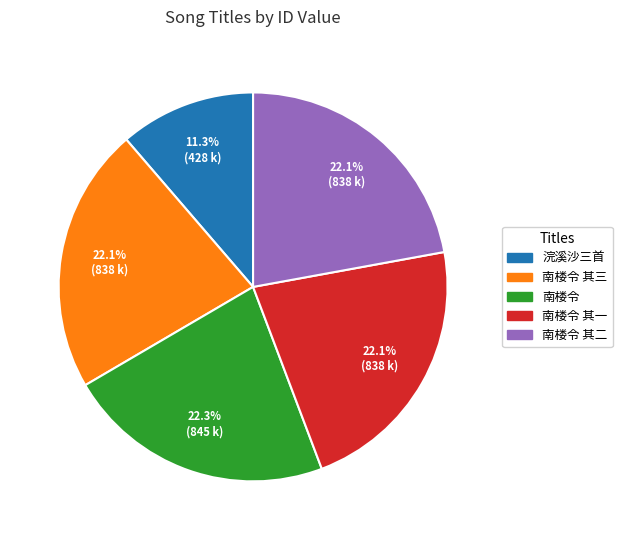

Is there any slice that represents more than half of the pie?

No